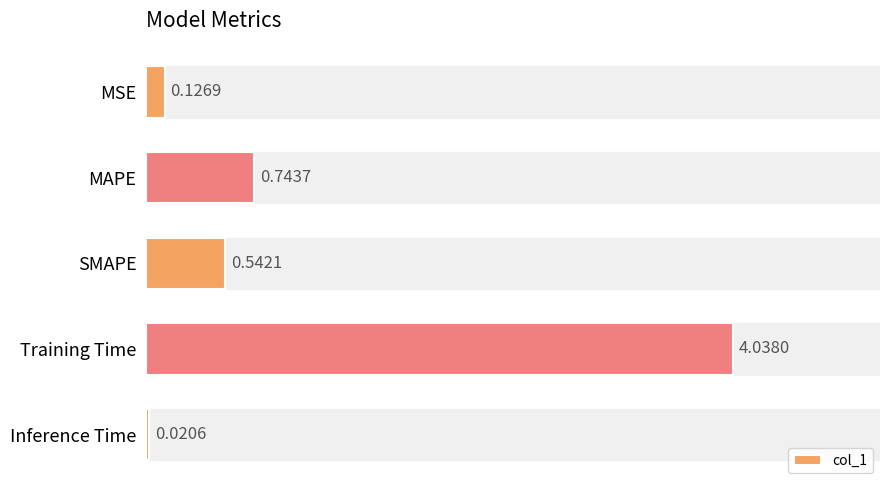

At which category does the chart reach its minimum across all series?

Inference Time